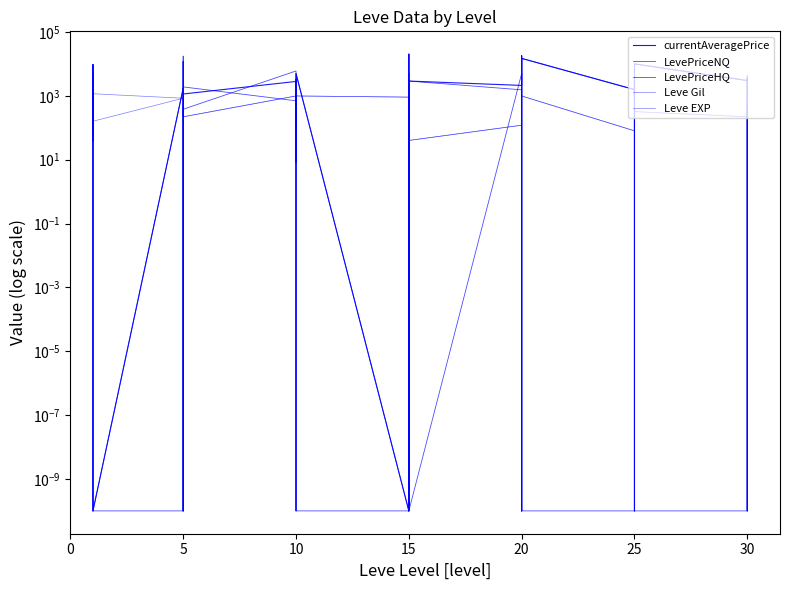

Does the chart display data point markers on the line(s)?

No